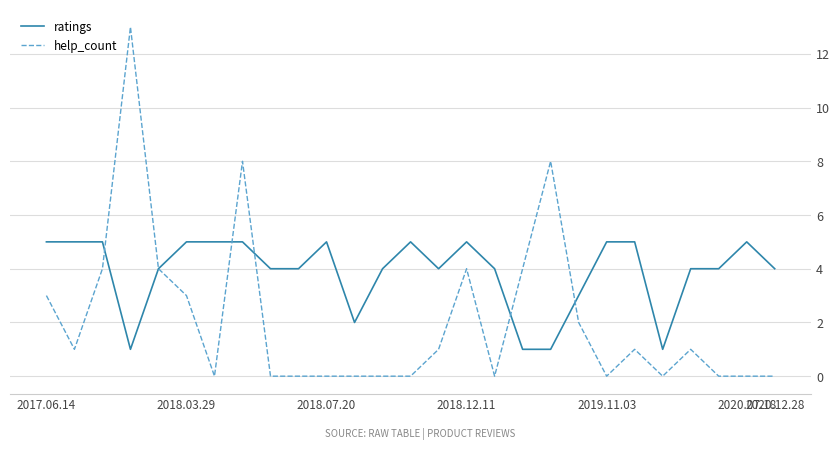

Which series has the largest total across all categories?

ratings